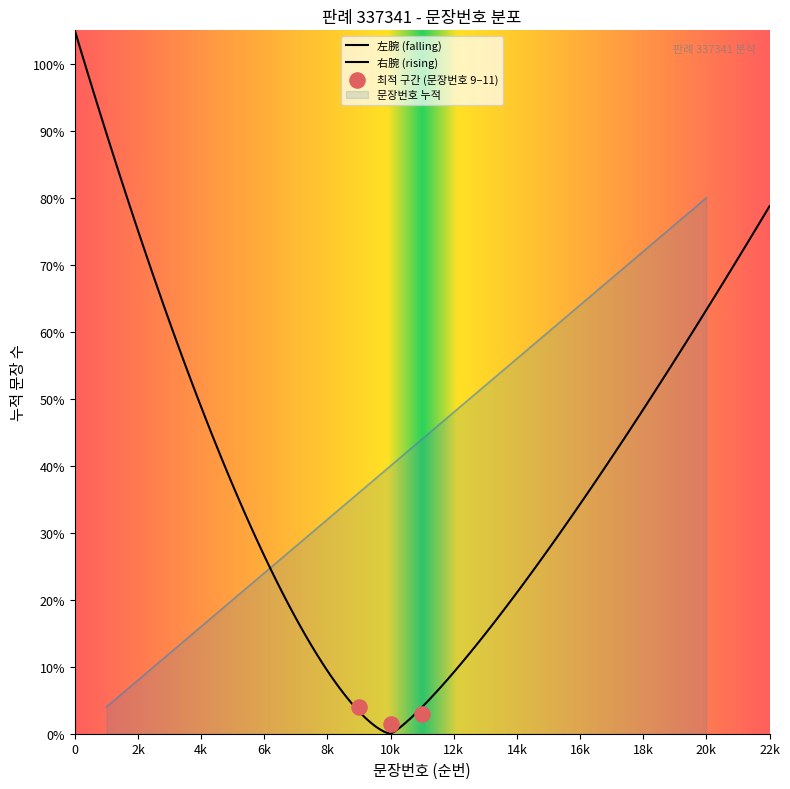

What is the ratio of the value at 12 to the value at 15?

0.8